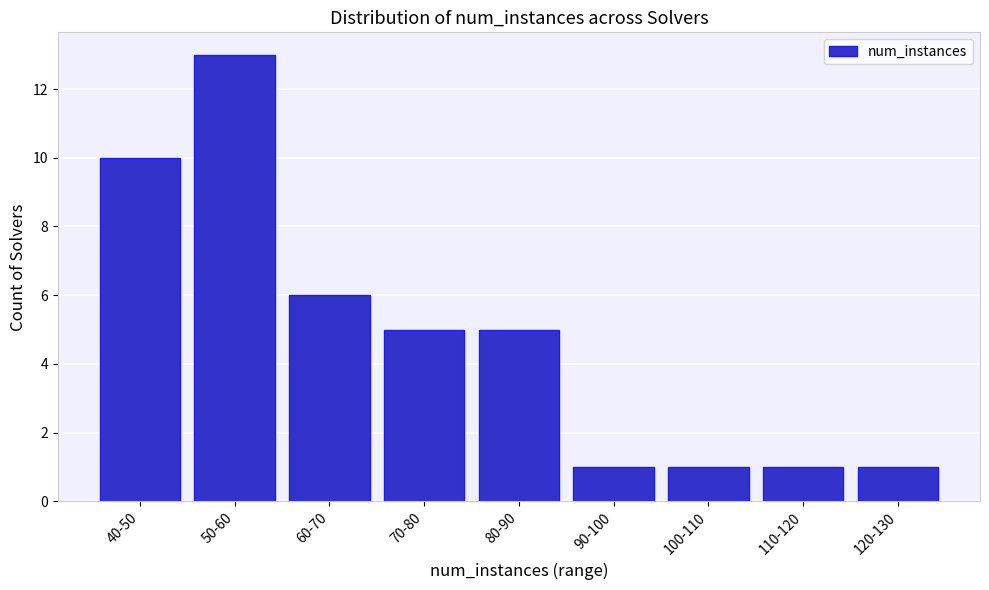

Reading right to left, list all the values displayed in this chart.

1	1	1	1	5	5	6	13	10